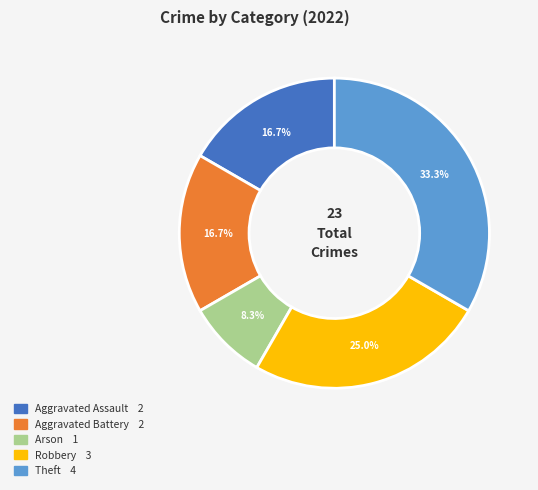

Is there any slice that represents more than half of the pie?

No